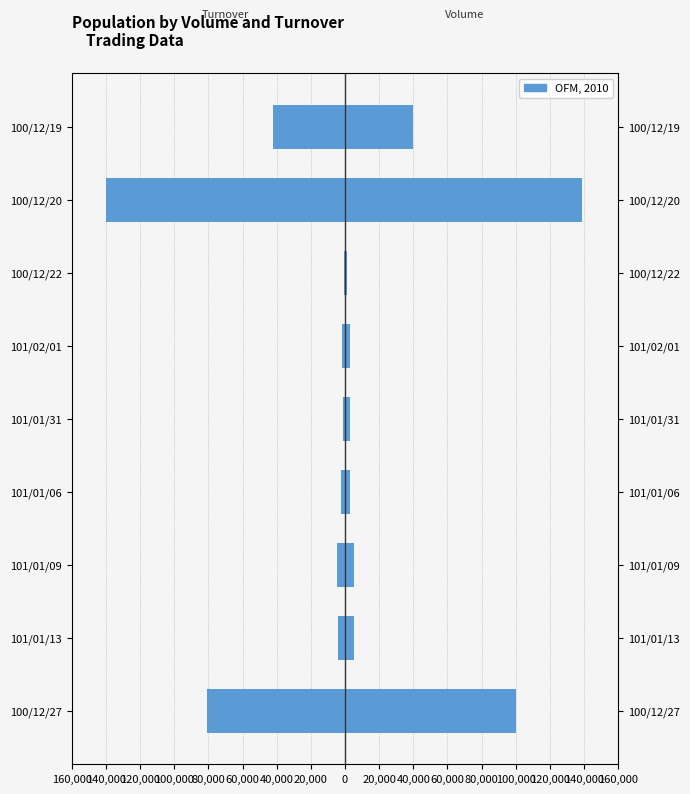

What is the smallest value displayed?

-140190